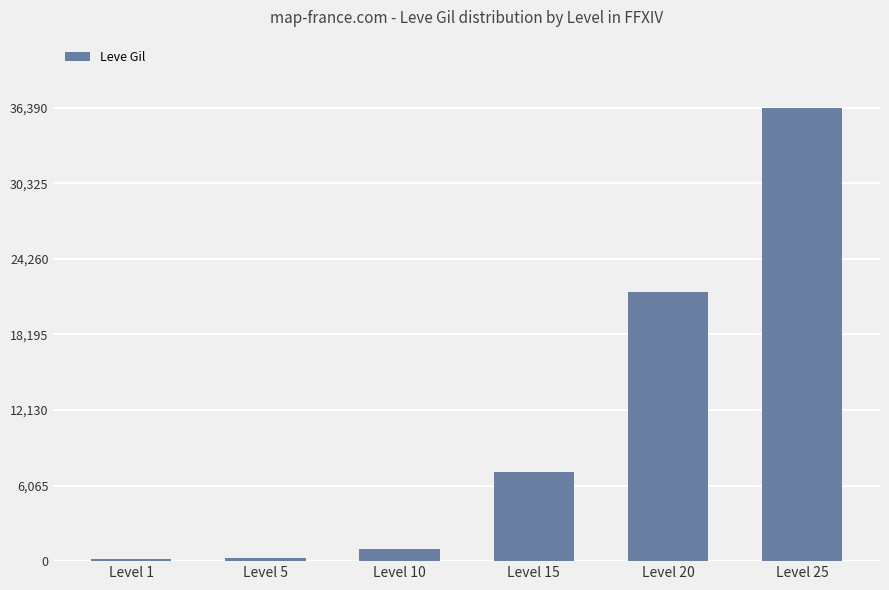

Is it true that the value at Level 20 is 21600?

True